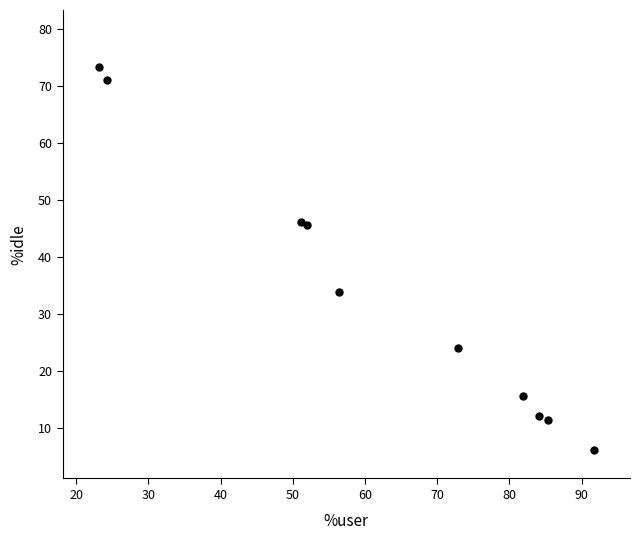

What Y value in the scatter plot is closest to 39?

33.8